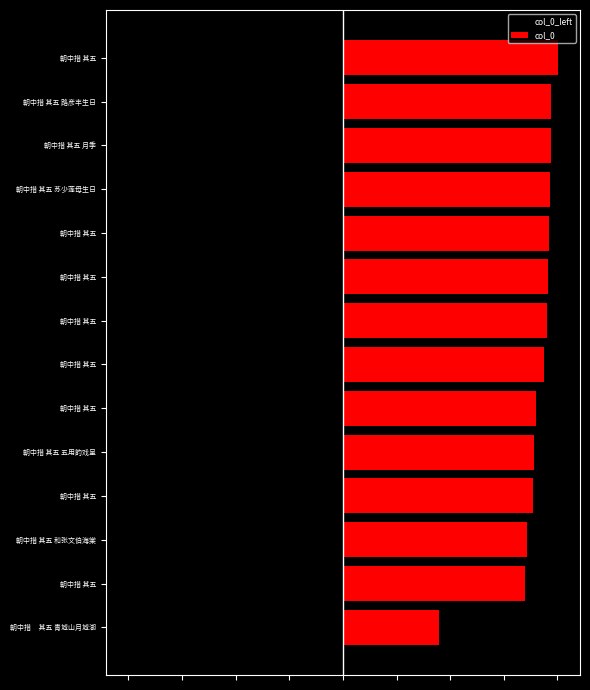

Rank the categories by col_0_left value from highest to lowest.

朝中措 其五 青城山月城湖, 朝中措 其五, 朝中措 其五 和张文伯海棠, 朝中措 其五, 朝中措 其五 五用韵戏呈, 朝中措 其五, 朝中措 其五, 朝中措 其五, 朝中措 其五, 朝中措 其五, 朝中措 其五 苏少莲母生日, 朝中措 其五 月季, 朝中措 其五 路彦丰生日, 朝中措 其五